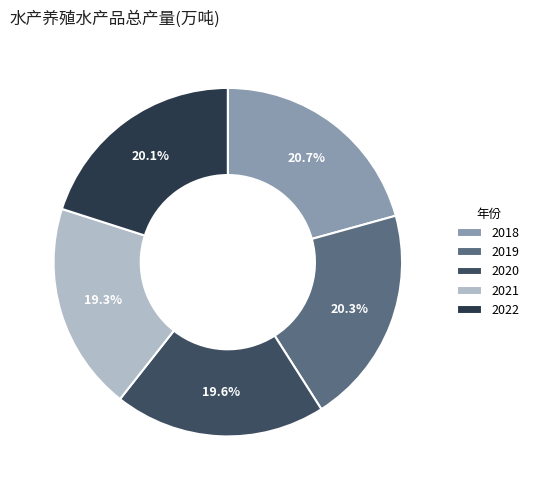

Combined, what portion of the pie is 2018 and 2020?

40.3%